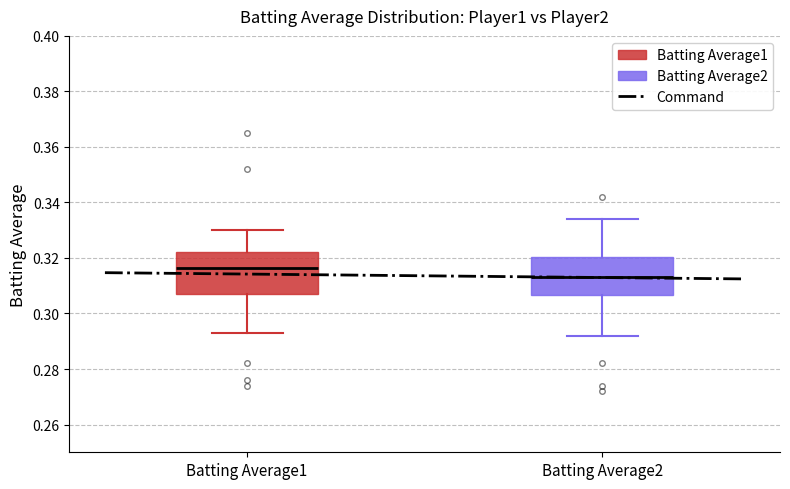

Reading left to right, read every box against the y-axis: the position of its median line, the range the box covers, and the ends of its whiskers. The values are not printed on the chart, so give them approximately, as read against the axis.

Batting Average1: median 0.316, box 0.308 to 0.322, whiskers 0.294 to 0.330
Batting Average2: median 0.314, box 0.306 to 0.320, whiskers 0.292 to 0.334